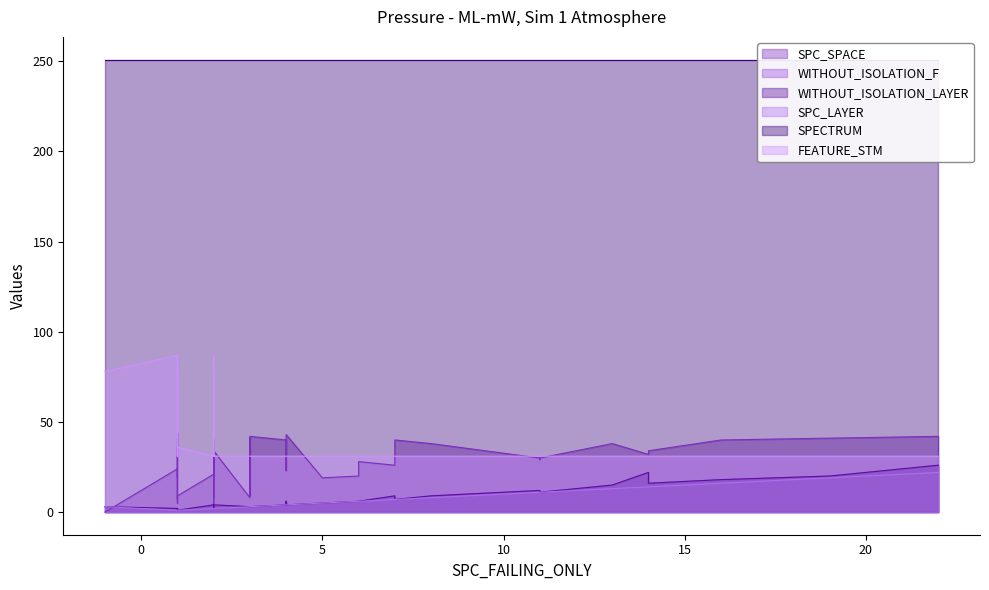

At which label does WITHOUT_ISOLATION_LAYER first exceed 4?

1